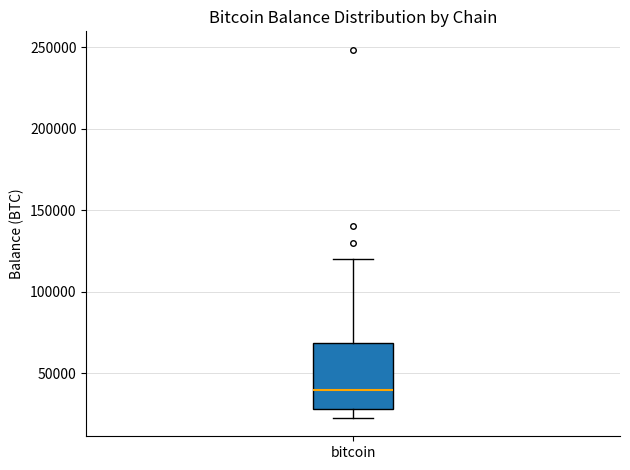

Where does the upper whisker of the box for bitcoin end on the y-axis? The values are not printed on the chart, so give them approximately, as read against the axis.

120000